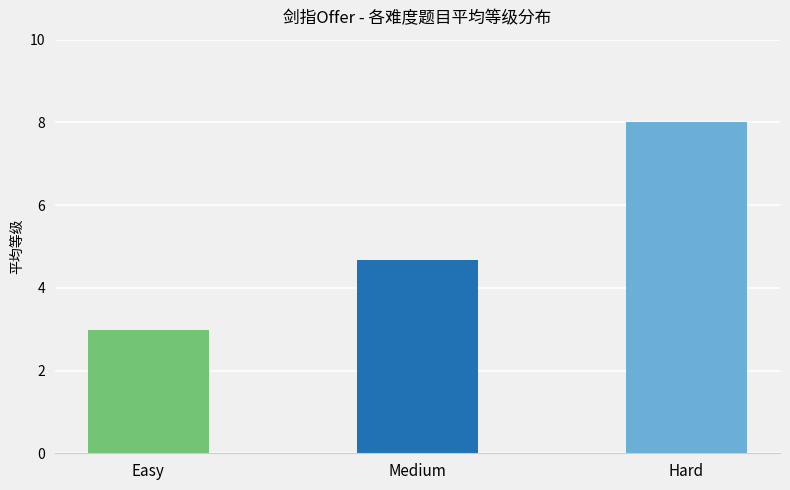

How many data points are above 4?

2